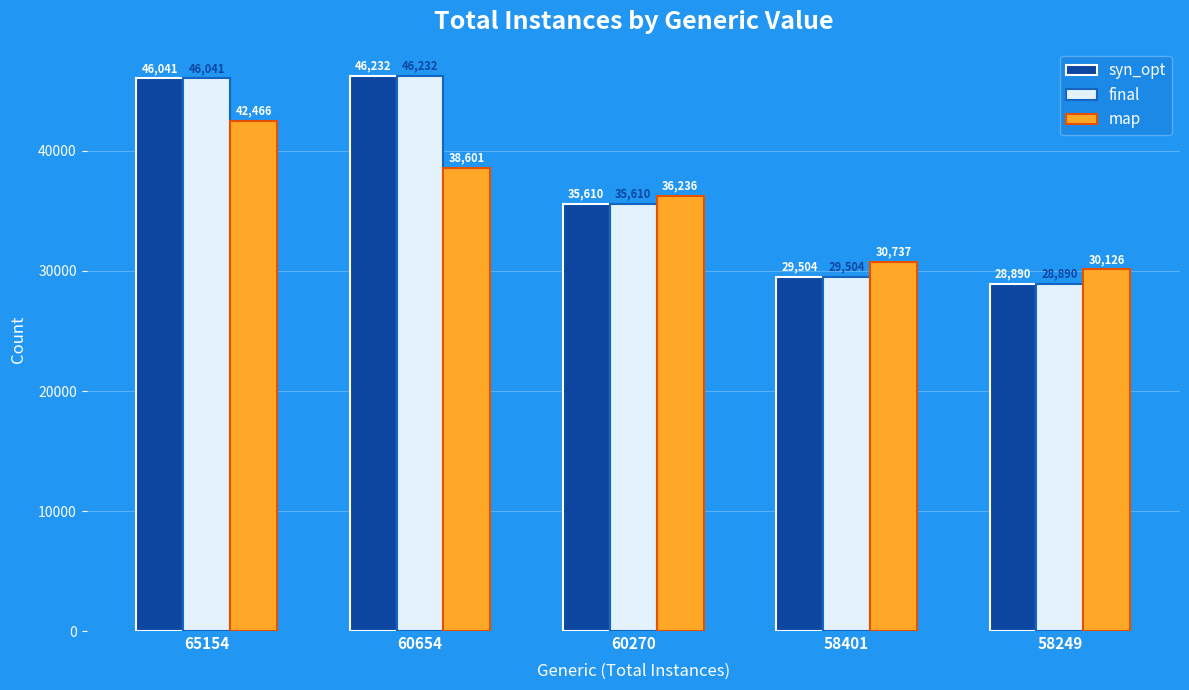

Count the number of data series in this chart.

3